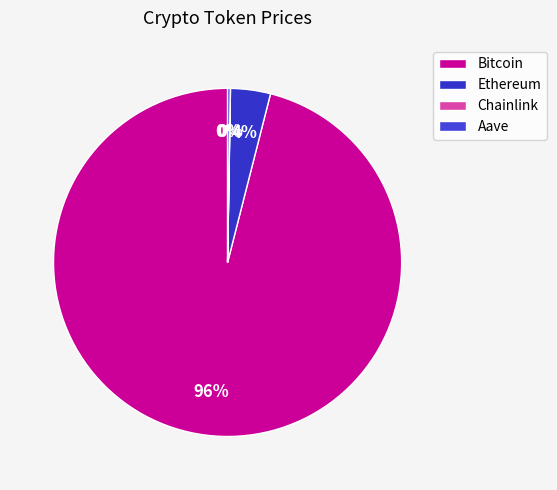

What is the ratio of the value at Ethereum to the value at Chainlink?

190.0